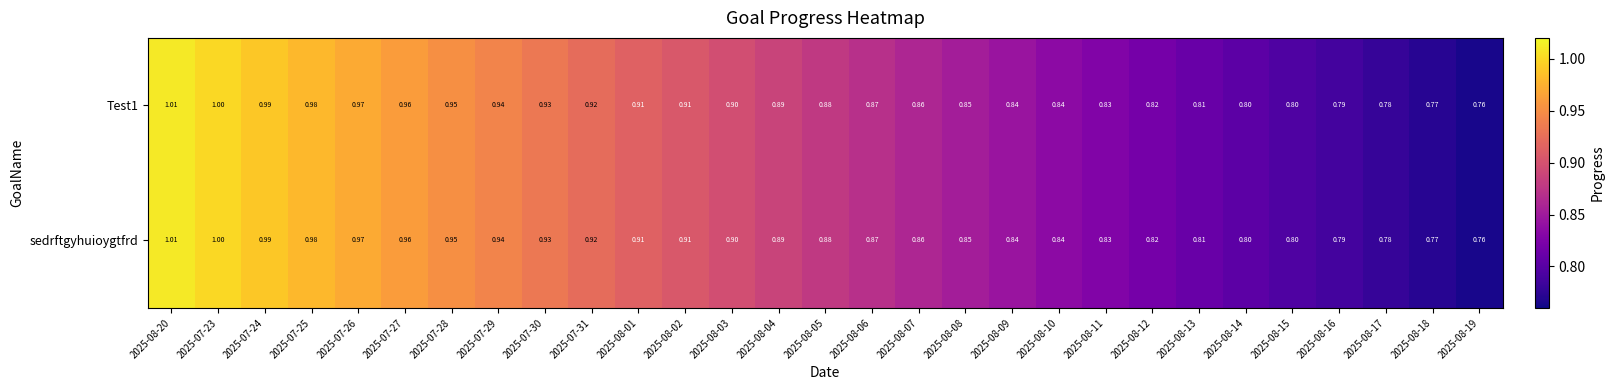

Which series has the largest range (max minus min)?

Test1